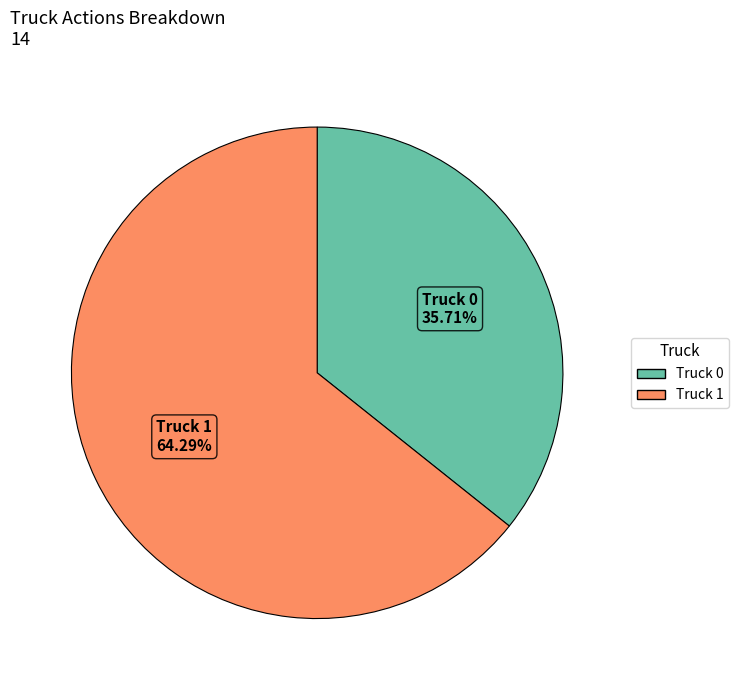

Which slice is the largest?

Truck 1